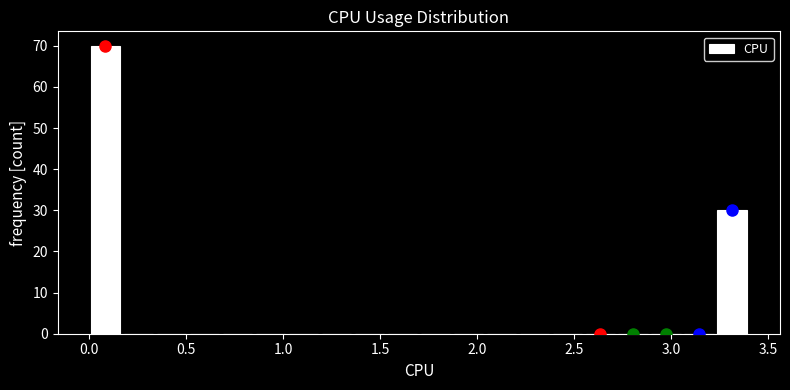

Around what value on the x-axis is the tallest bar? Give the approximate position of its centre, as read against the axis.

0.10